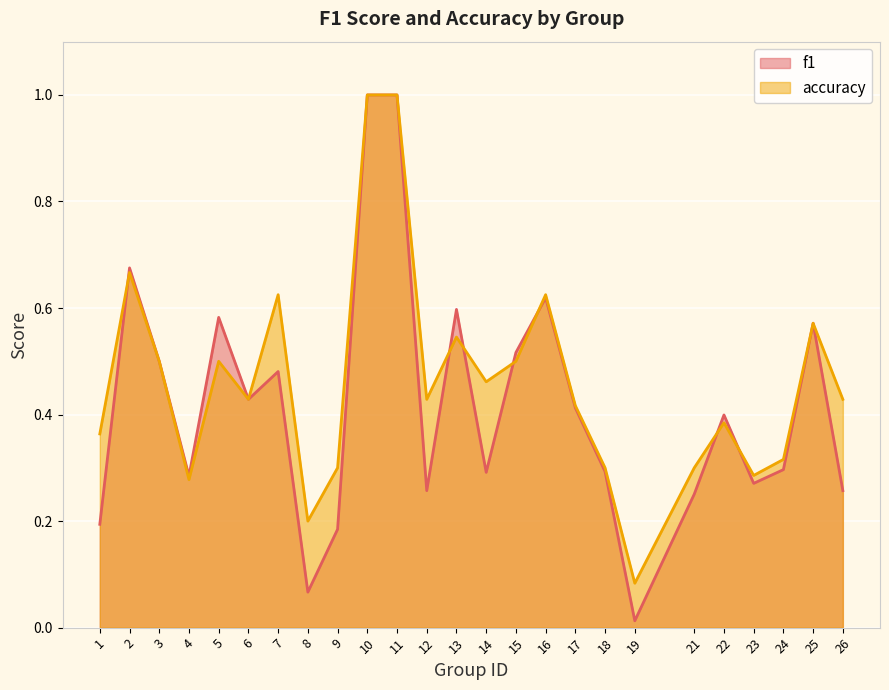

True or false: accuracy has a value of 0.4 at 12.

True